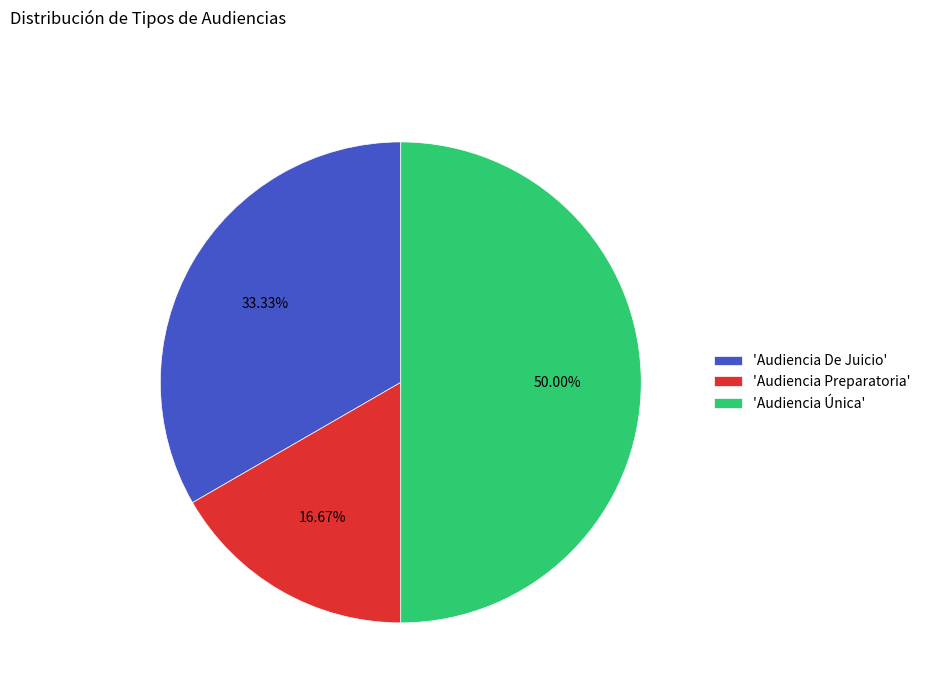

Which slice is the largest?

'Audiencia Única'